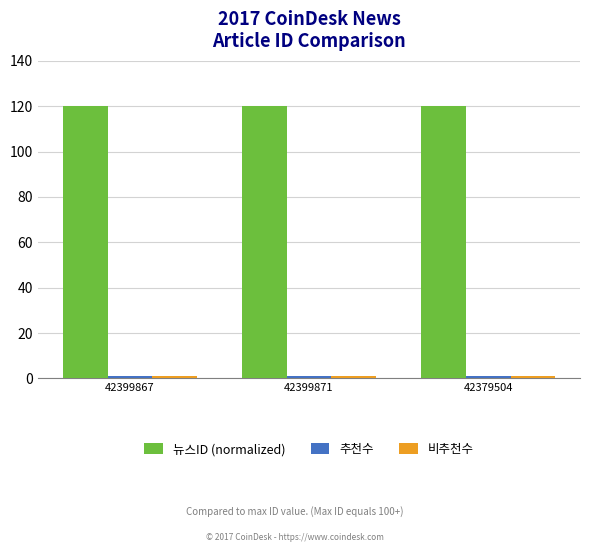

What is the highest value of the 뉴스ID (normalized) series?

120.0